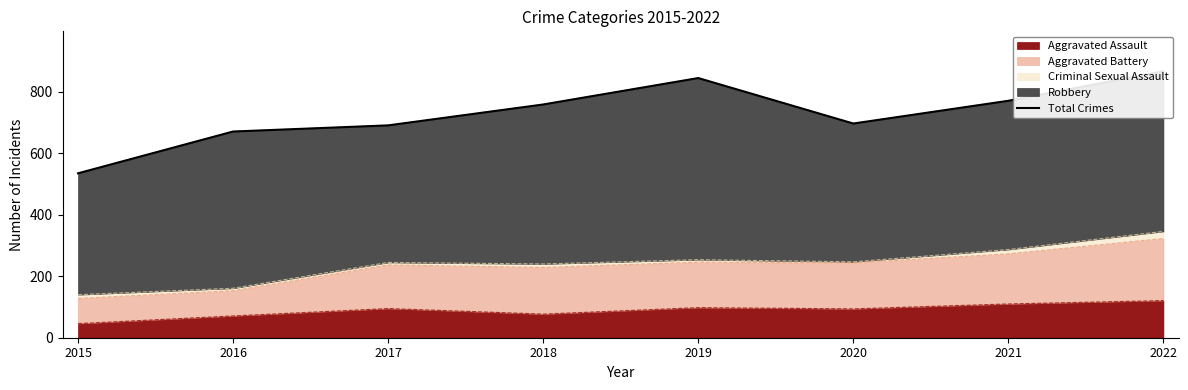

True or false: the data shows 771 at 2021.

True